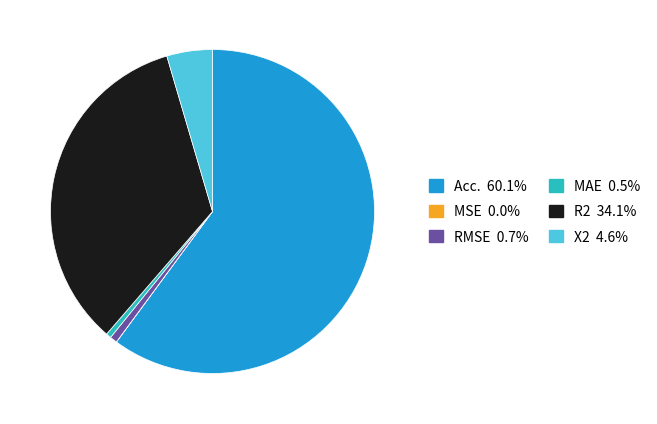

Do R2 34.1% and X2 4.6% together represent more than half of the pie?

No